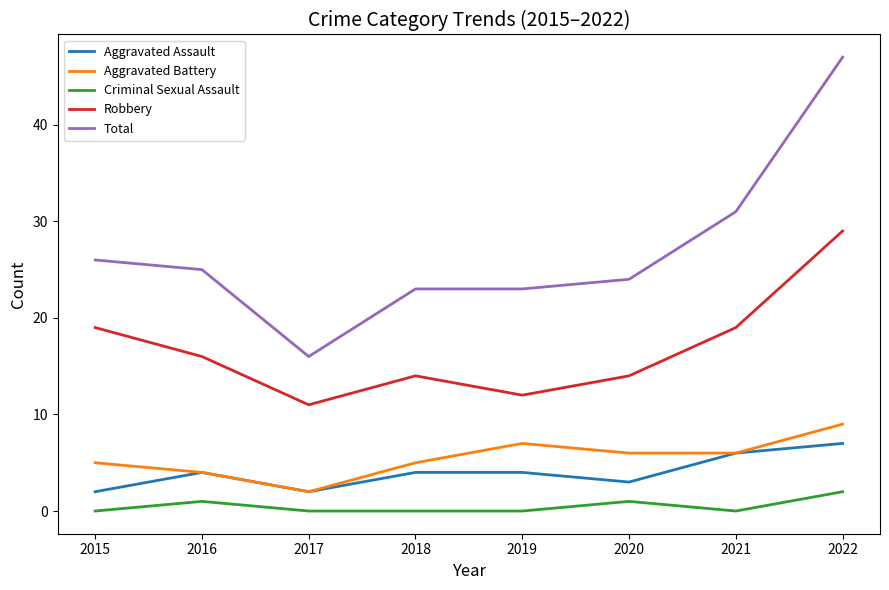

List the series in order of their peak value, highest first.

Total, Robbery, Aggravated Battery, Aggravated Assault, Criminal Sexual Assault